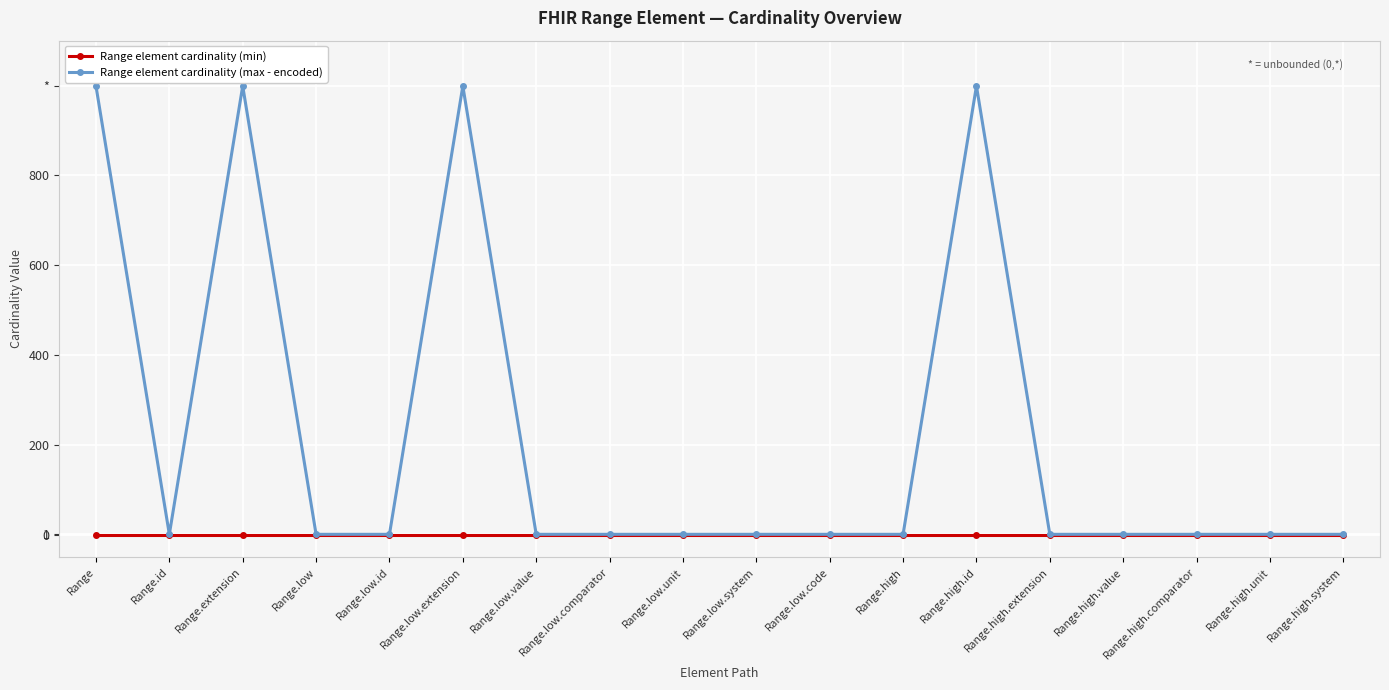

List the series in order of their peak value, lowest first.

Range element cardinality (min), Range element cardinality (max - encoded)